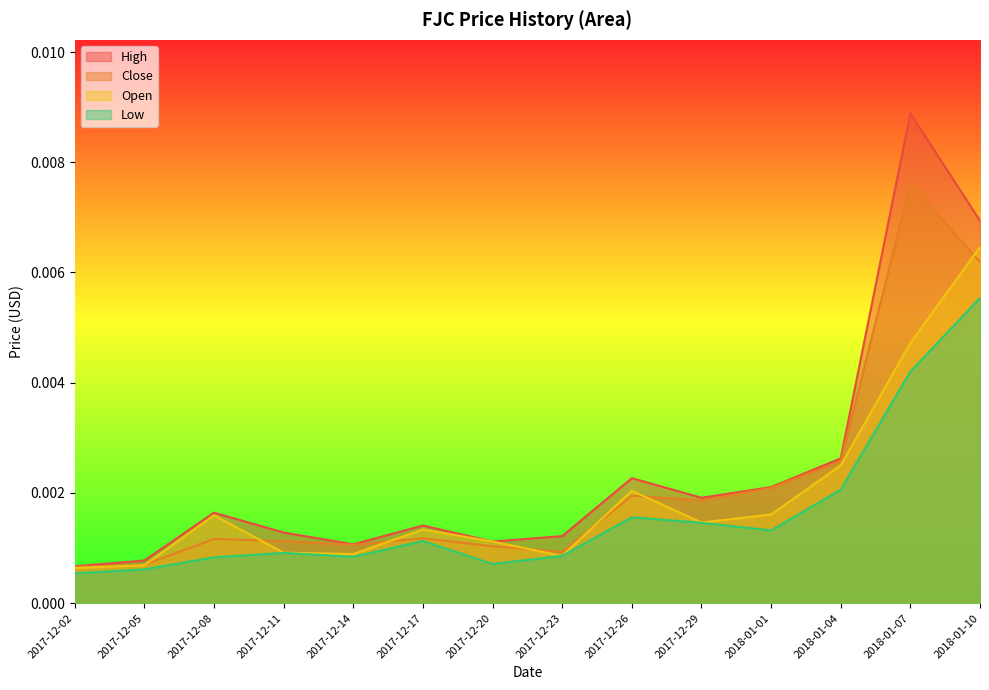

Which category has the lowest value across all series?

2017-12-02